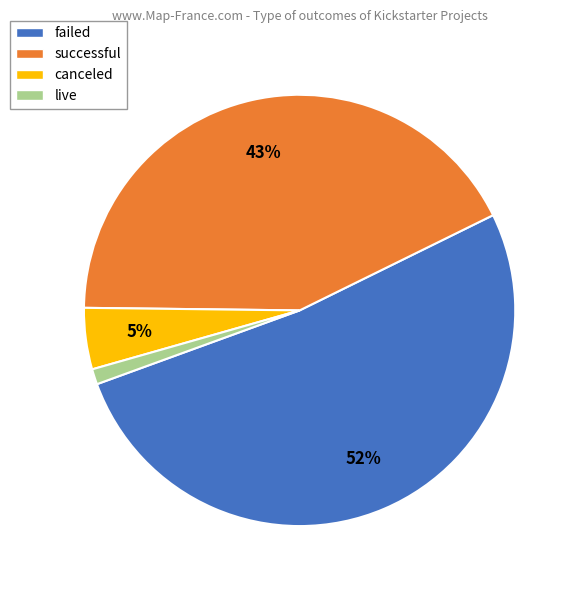

Which slice is the largest?

failed